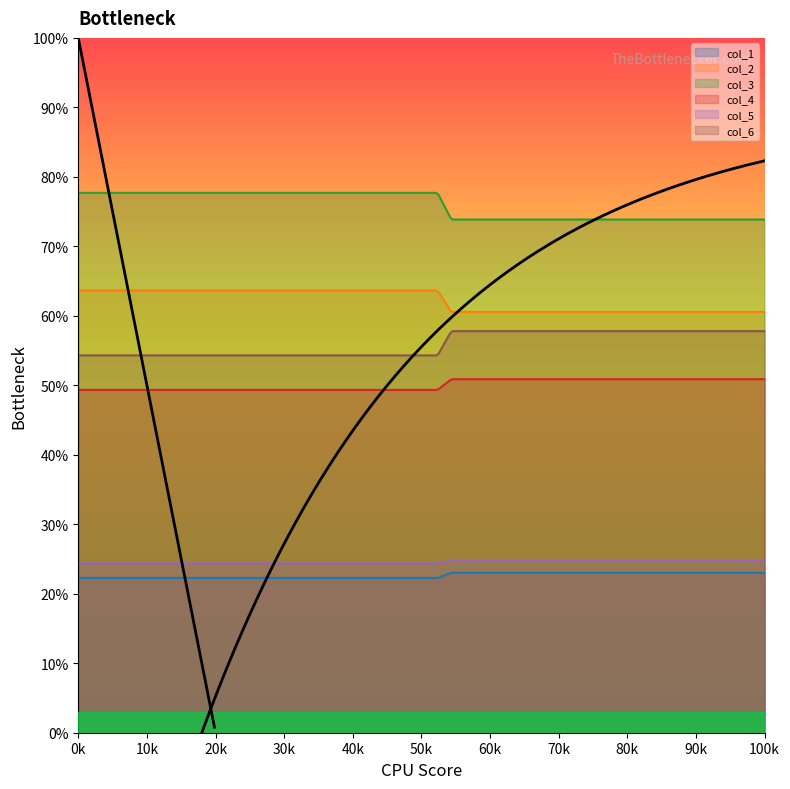

Is it true that col_5 equals 34.3 at 0?

False